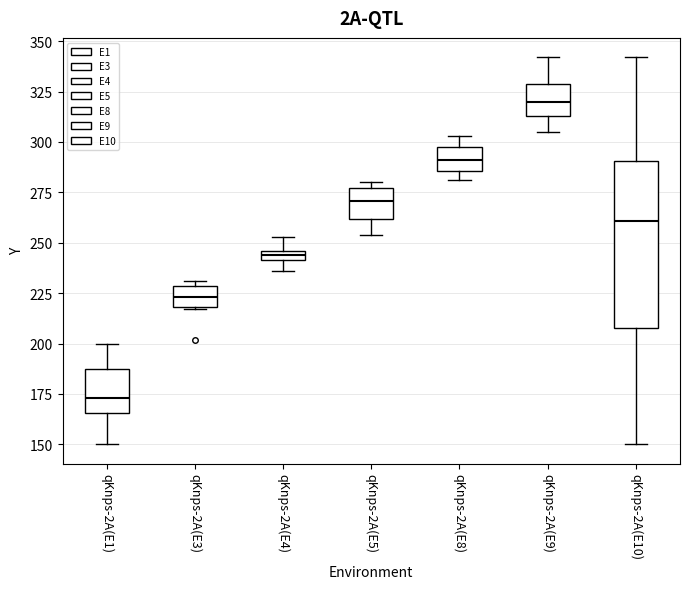

Which box has the lowest median line?

qKnps-2A(E1)